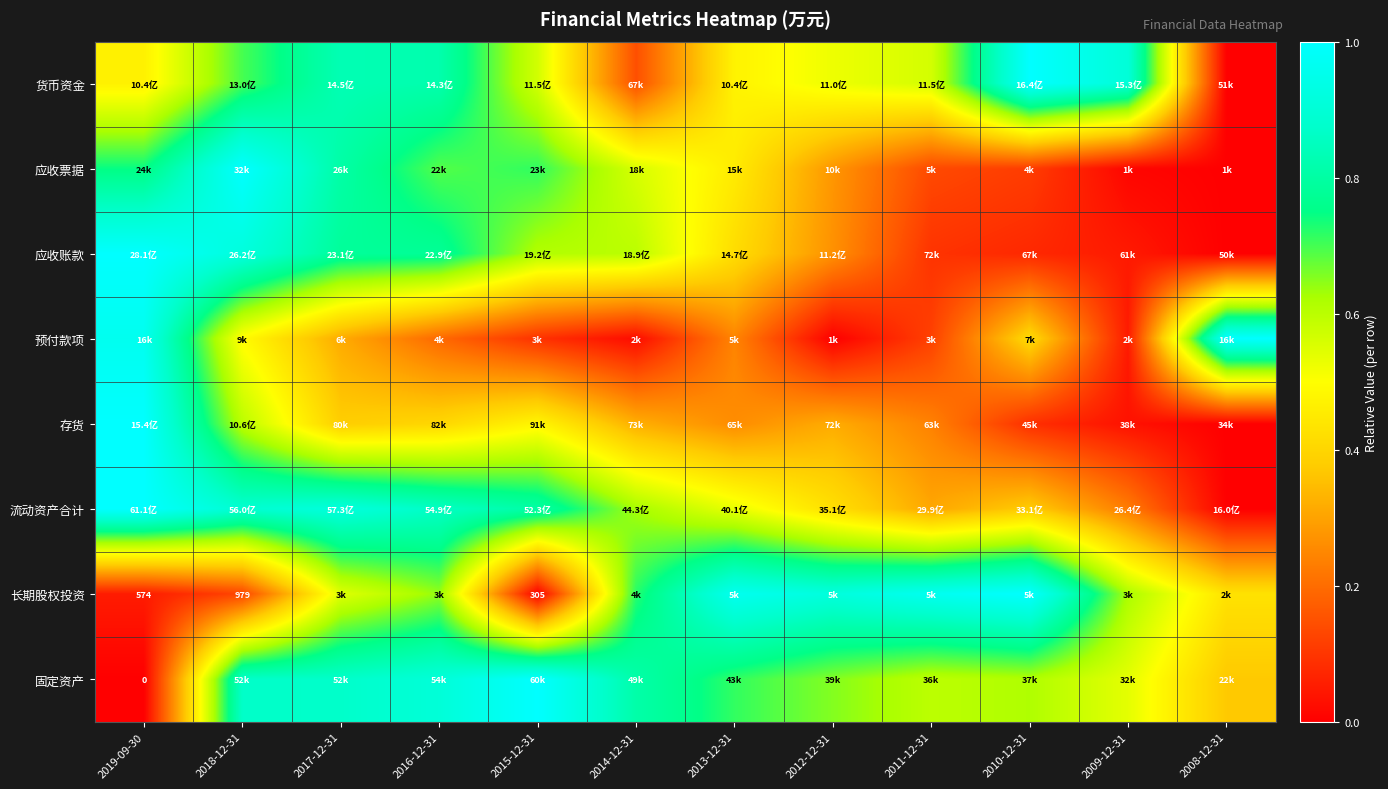

The value of 货币资金 at 2009-12-31 is 0.9. True or false?

True